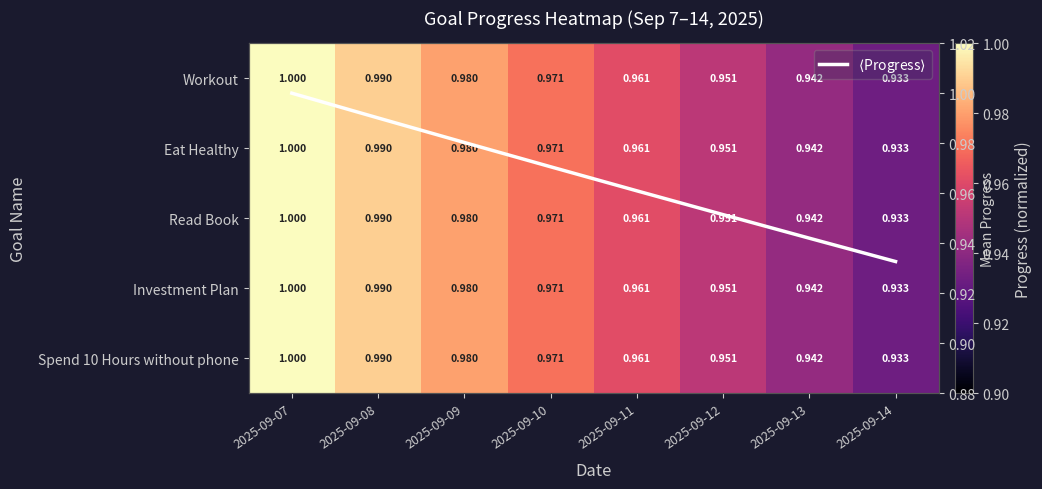

Is it true that Read Book equals 0.3 at 2025-09-12?

False